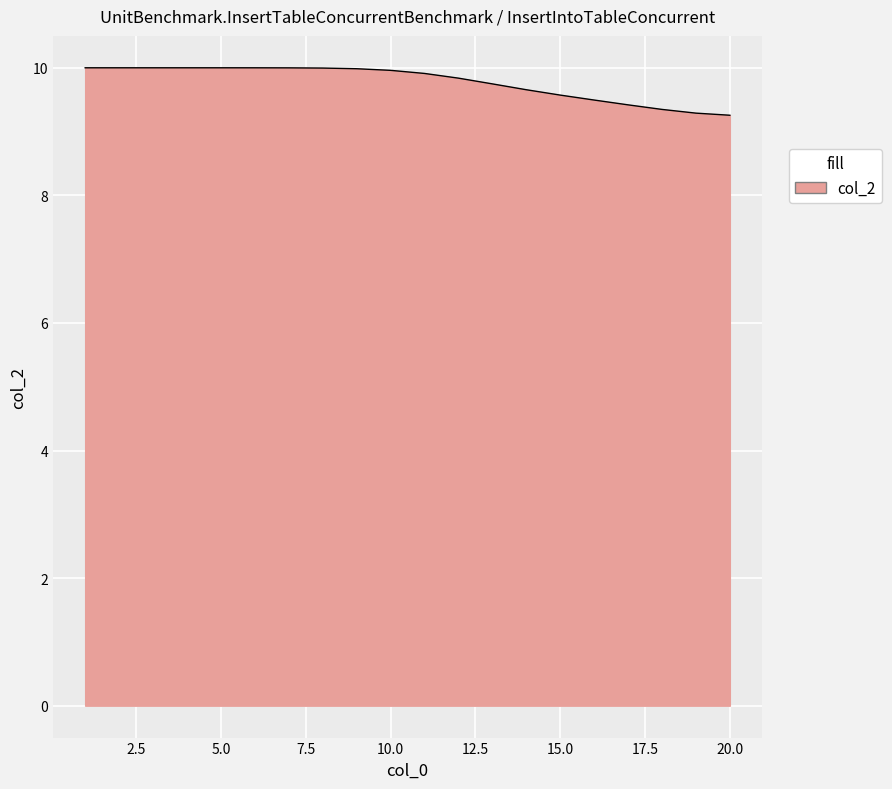

What is the maximum value shown in the chart?

10.0